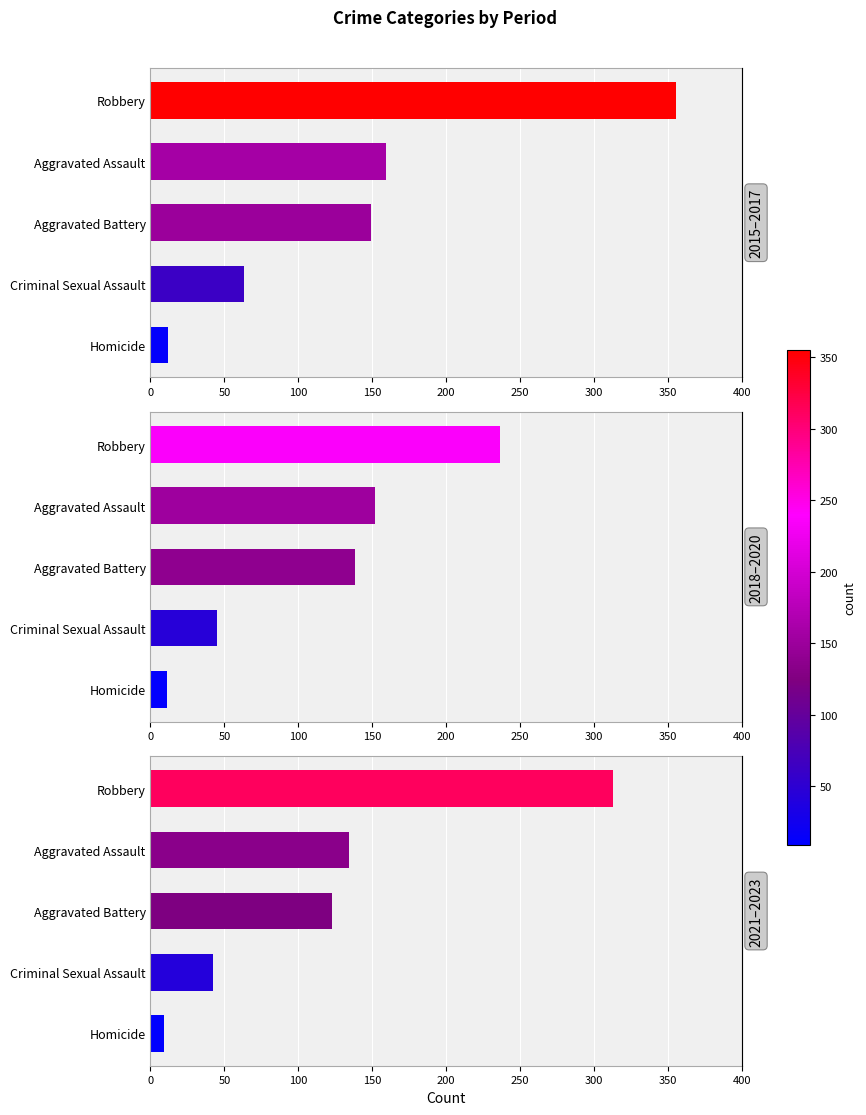

The 2018–2020 series shows 45 at Criminal Sexual Assault. True or false?

True